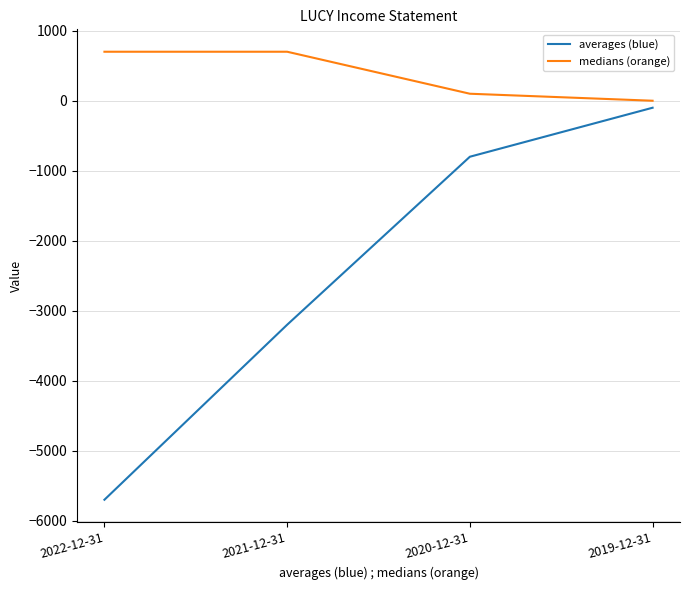

How many categories are shown in the chart?

4